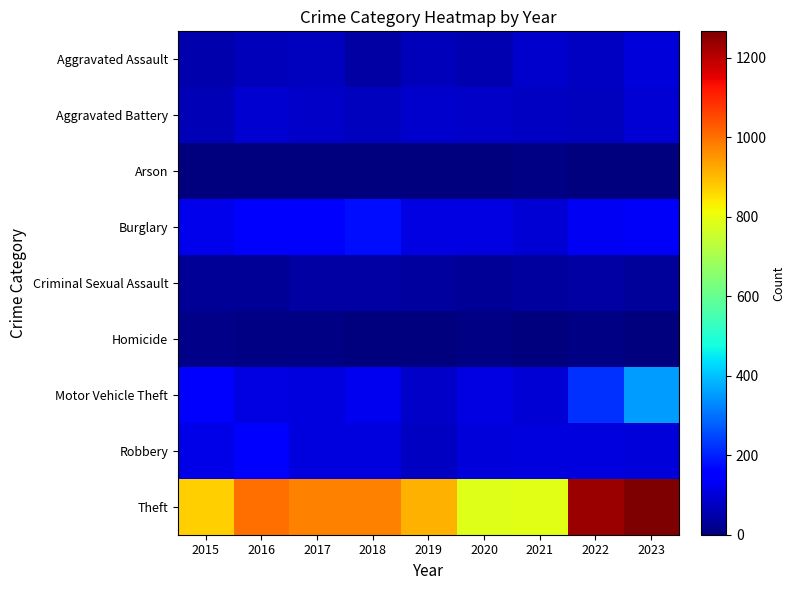

Which category has the lowest value in the Aggravated Battery series?

2015